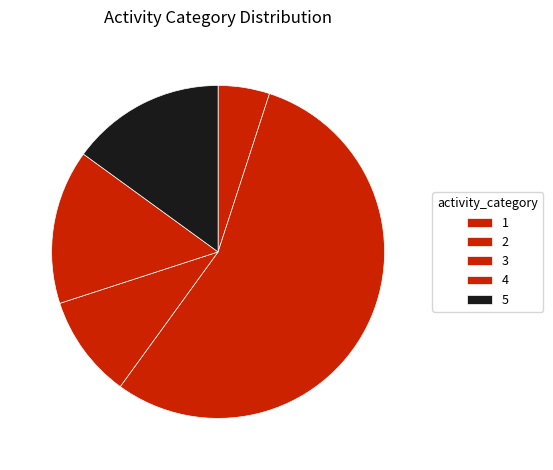

How many segments does this pie chart have?

5